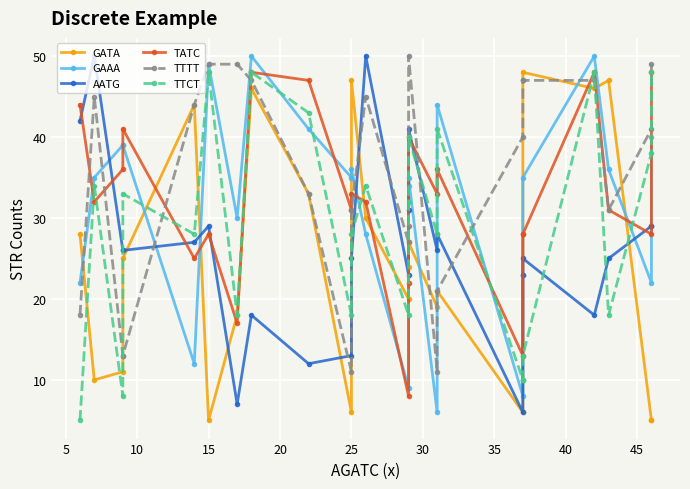

Which series has the widest spread of values?

GAAA